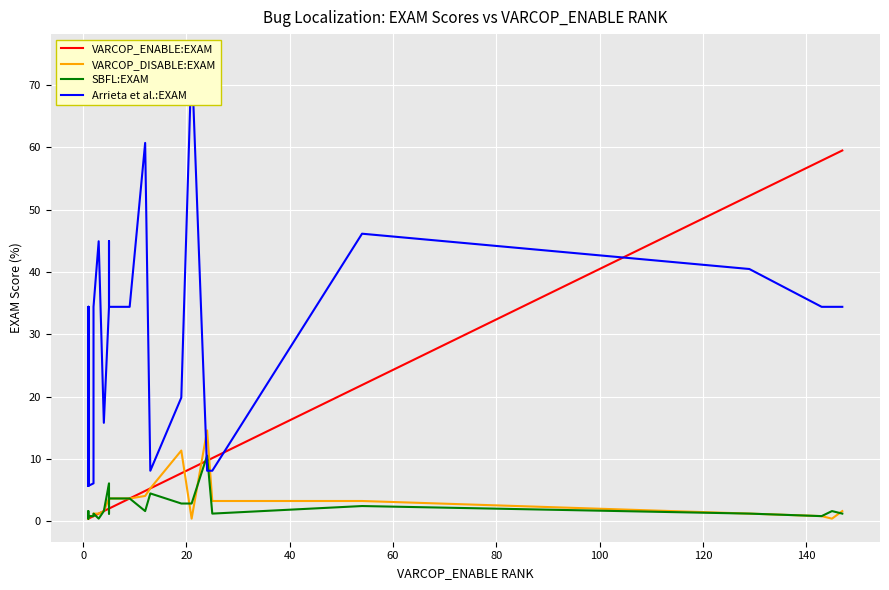

True or false: VARCOP_ENABLE:EXAM has more than 2 points higher than both neighbors.

False